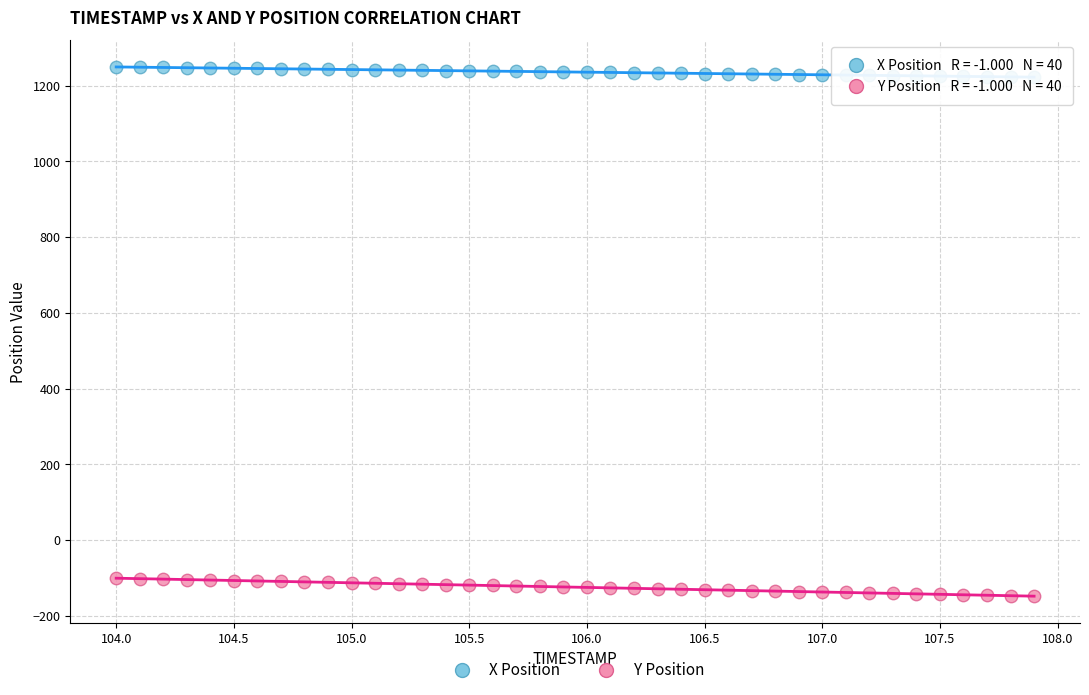

Which series contains the lowest Y value?

Y Position